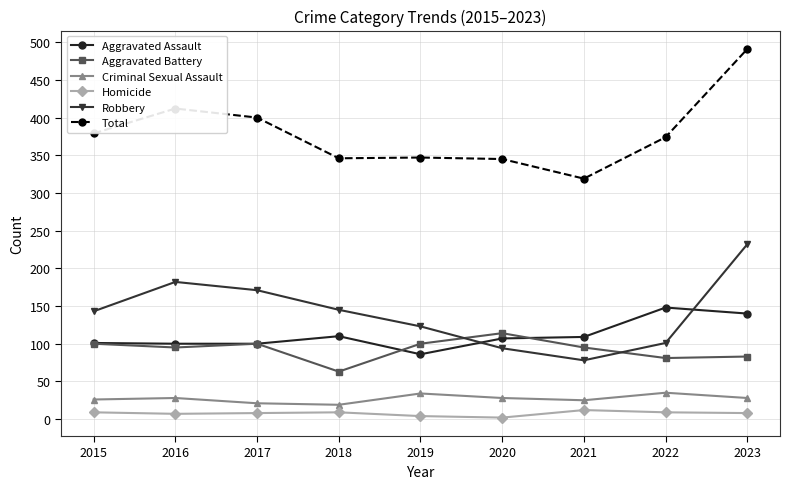

How many categories are shown in the chart?

9